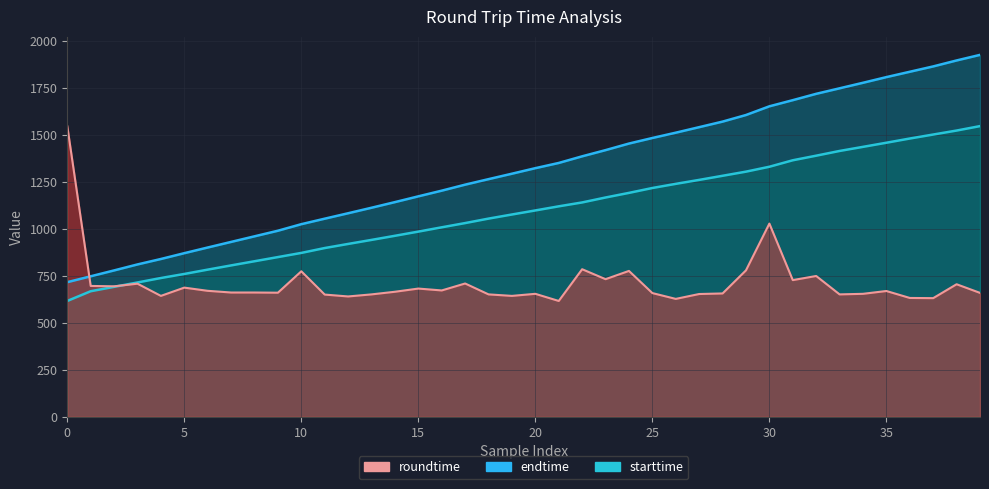

At which label does endtime first exceed 1324?

20